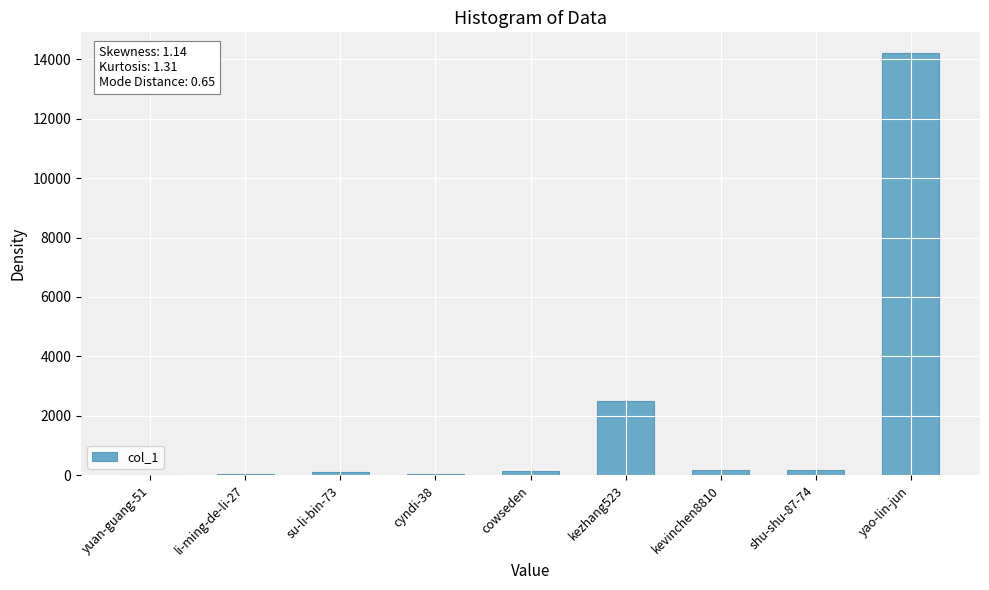

The chart shows a value of 2497 at kezhang523. True or false?

True